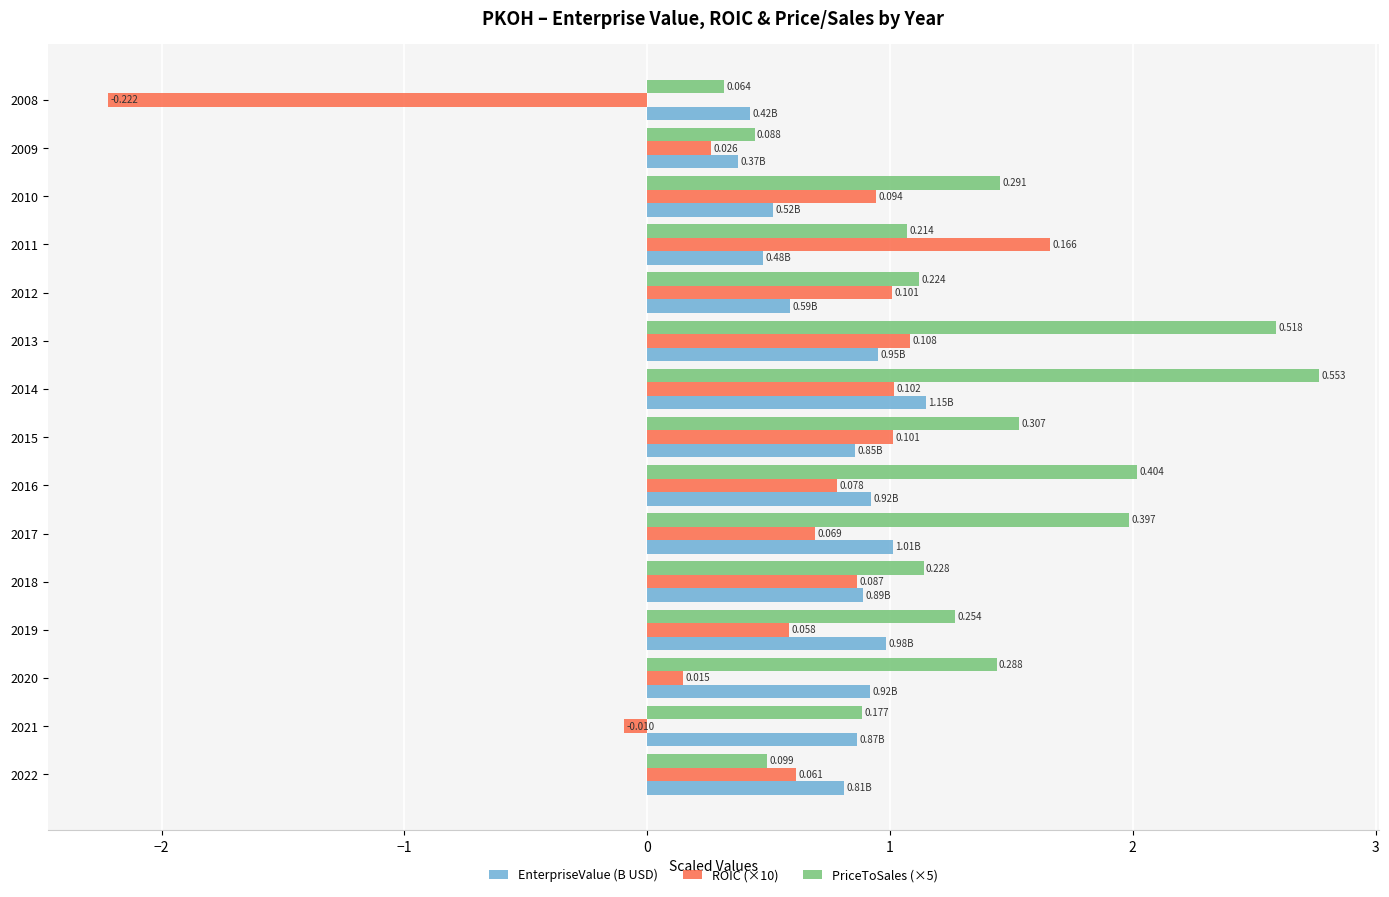

Is the value of ROIC (×10) at 2009 greater than the value of PriceToSales (×5) at 2012?

No